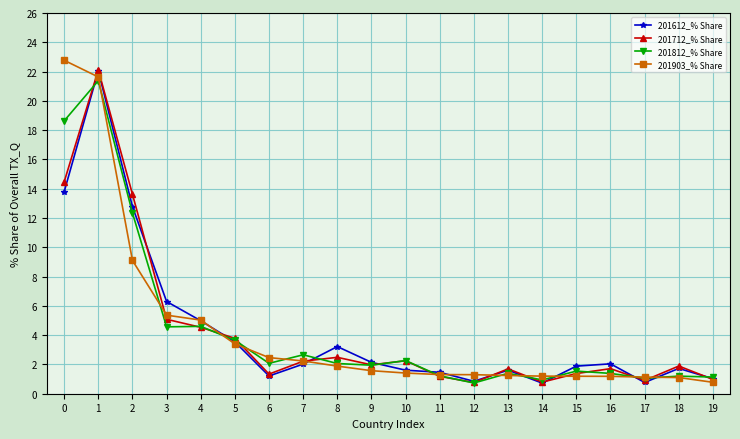

Where is the first local maximum for 201612_% Share?

1